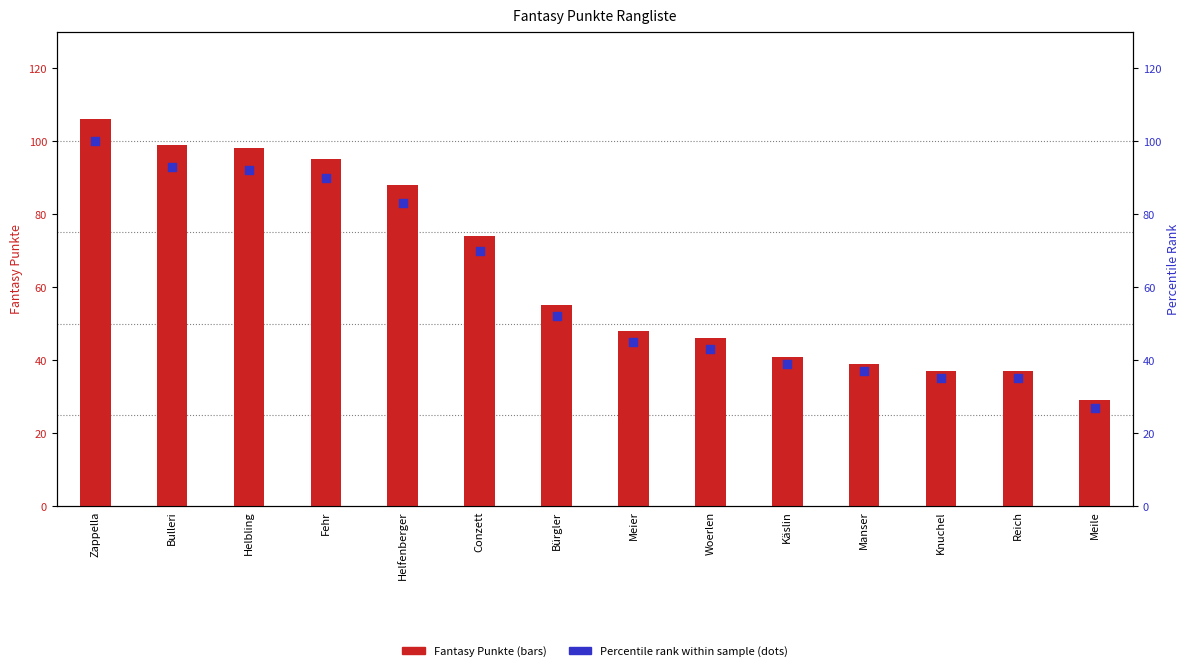

What is the total value across all series at Fehr?

185